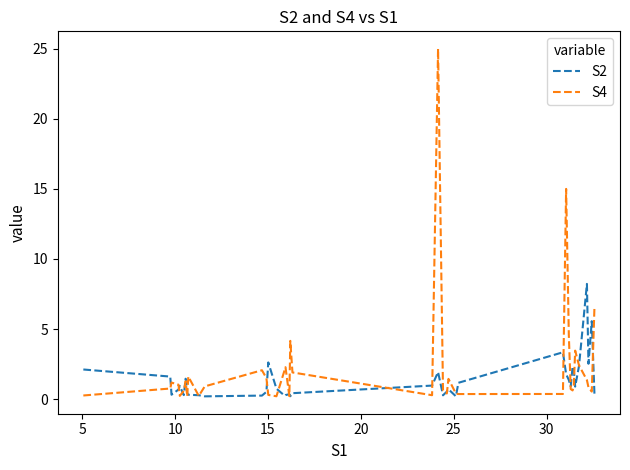

What is the difference between the maximum and minimum values in the S4 series?

24.8